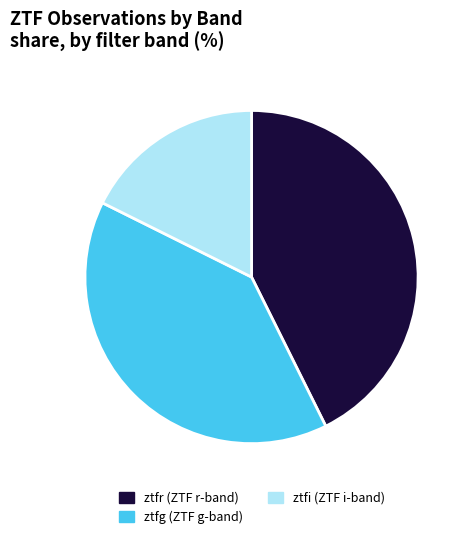

Between ztfi and ztfg, which is larger?

ztfg